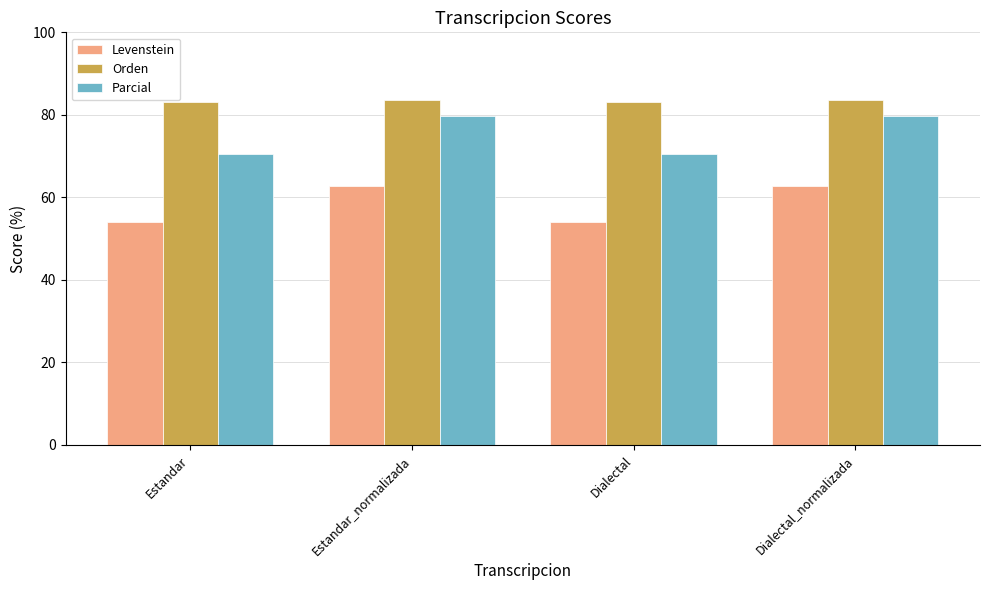

What is the minimum value shown in the chart?

54.0